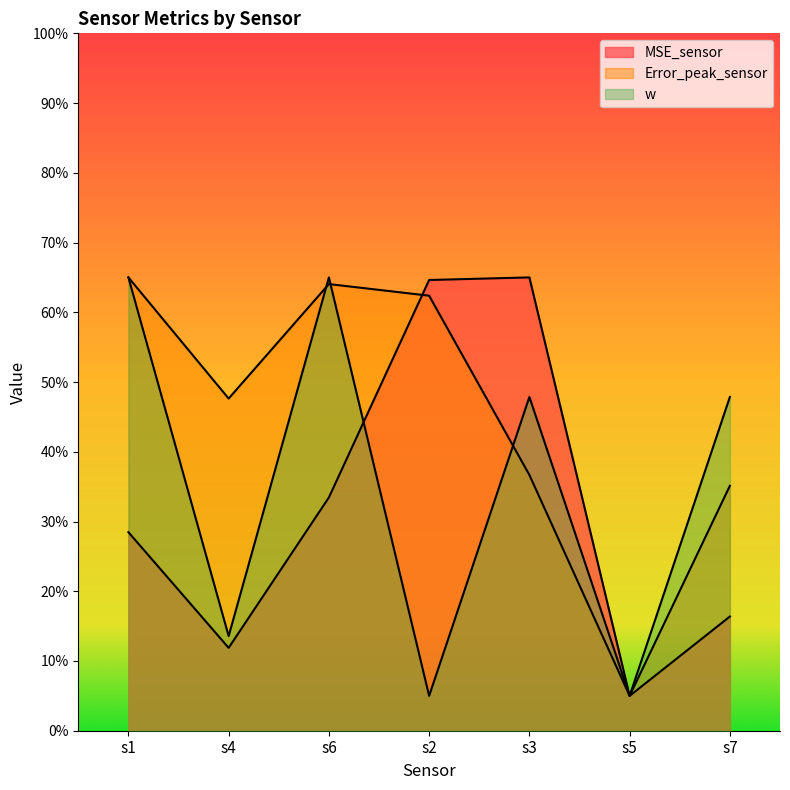

True or false: MSE_sensor and Error_peak_sensor intersect in this chart.

True